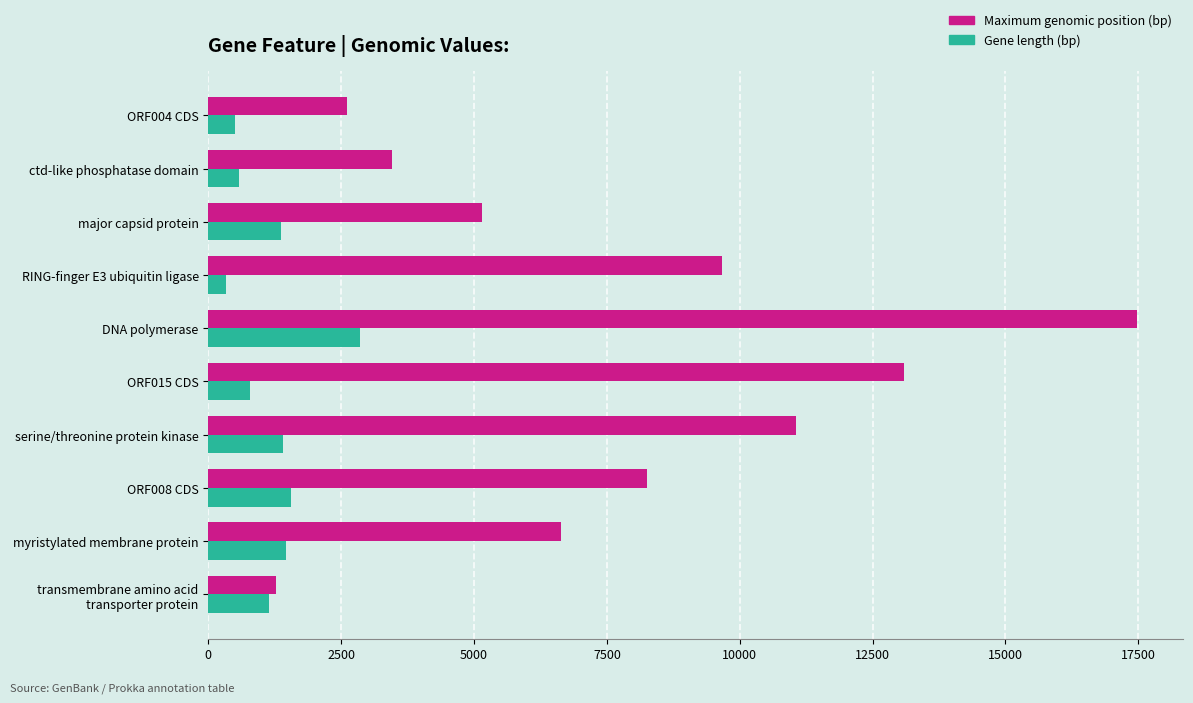

At which category is the sum across all series the highest?

DNA polymerase